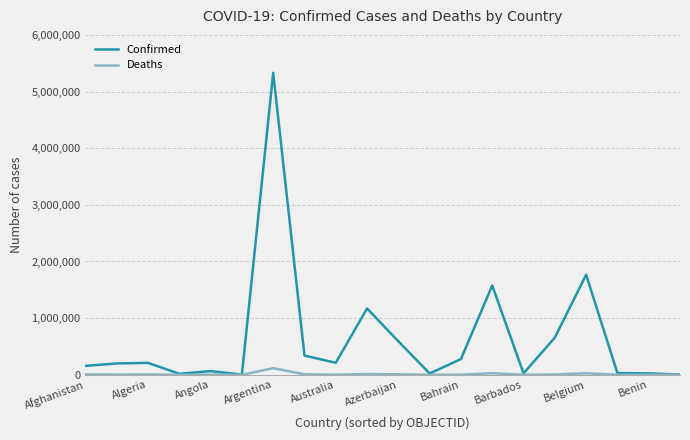

True or false: Confirmed has more than 1 interior local peaks.

True